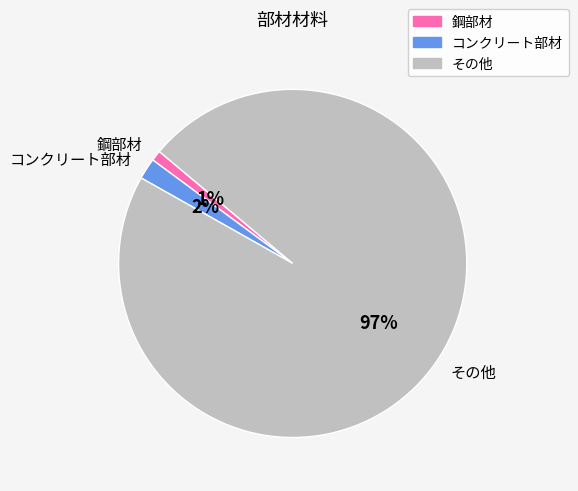

To the nearest percent, what is the average slice percentage?

33%